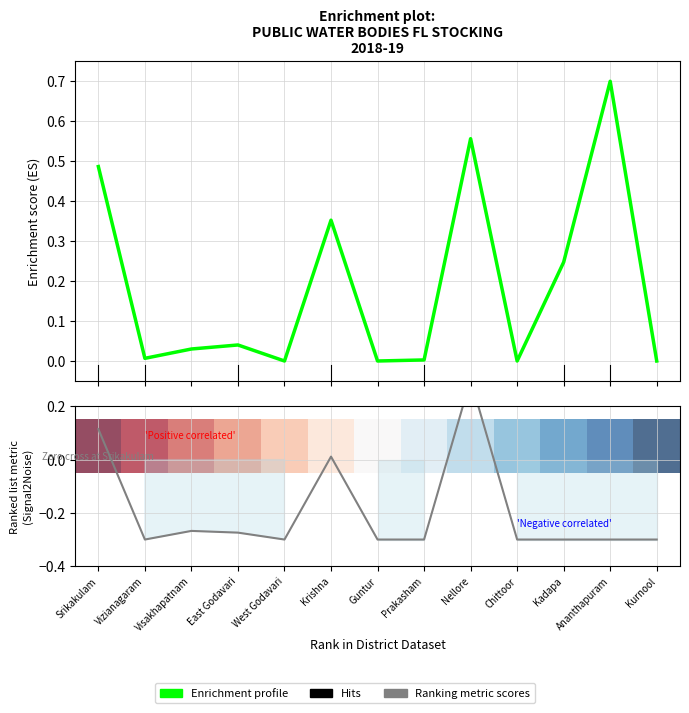

Between Srikakulam and Vizianagaram, which series saw the biggest shift?

Enrichment profile